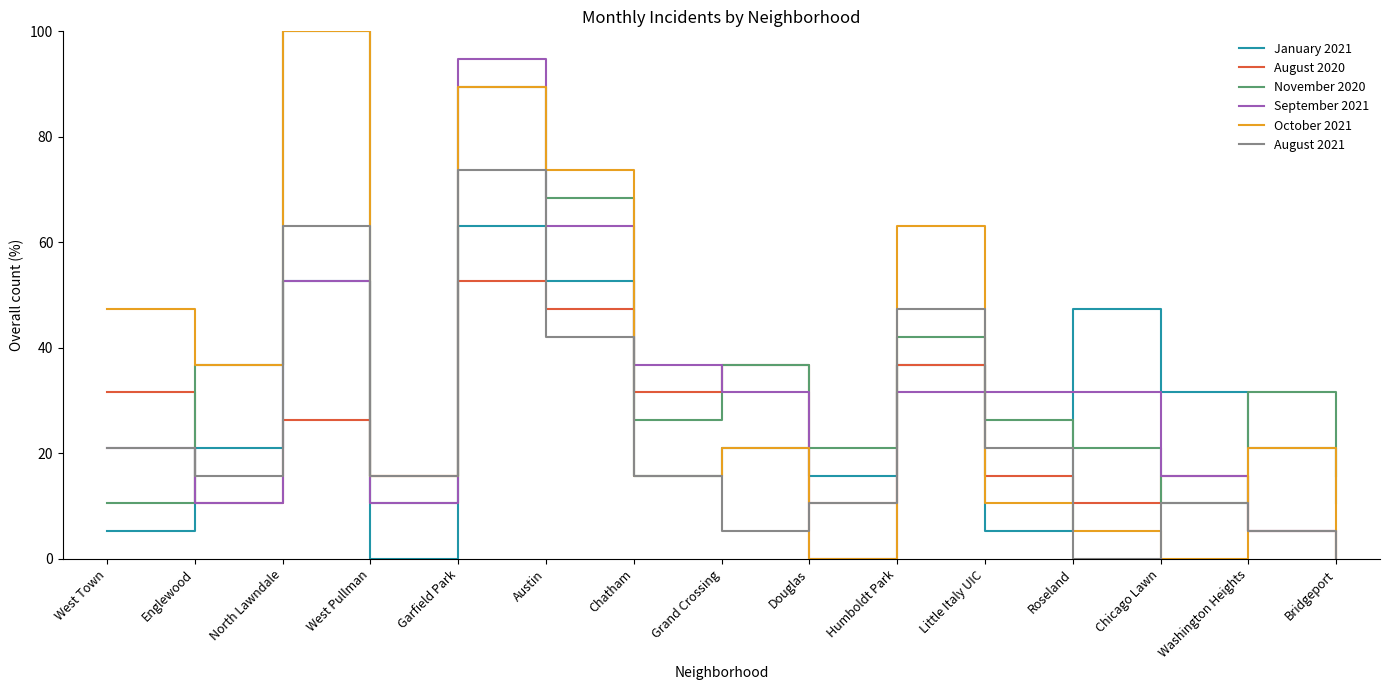

The value of November 2020 at Humboldt Park is 58.2. True or false?

False